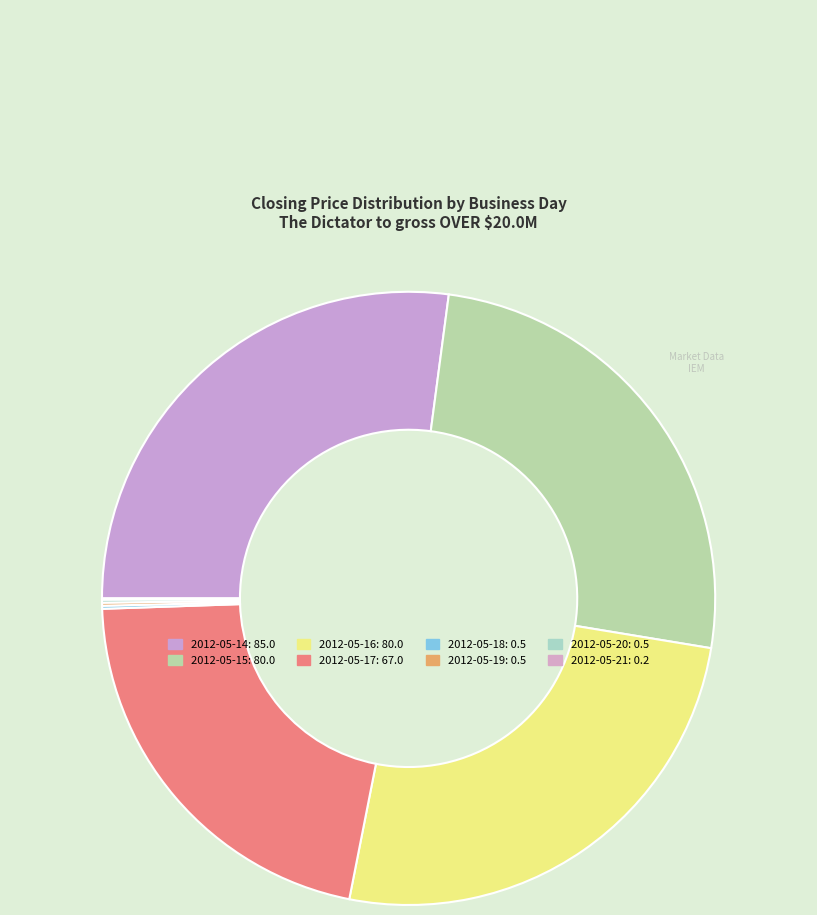

What is the total percentage of 2012-05-18 and 2012-05-20?

0.3%